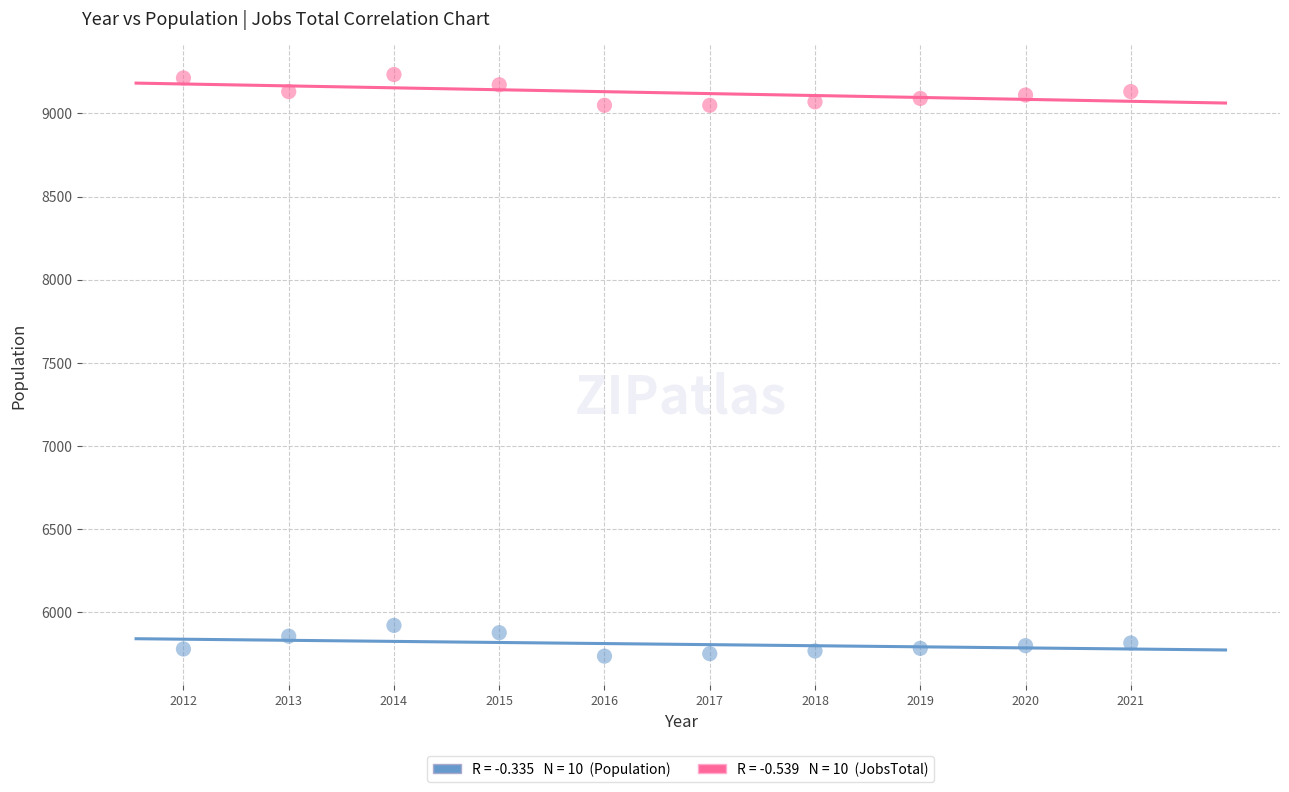

Across all data points, what is the range of X values (max minus min)?

1.0